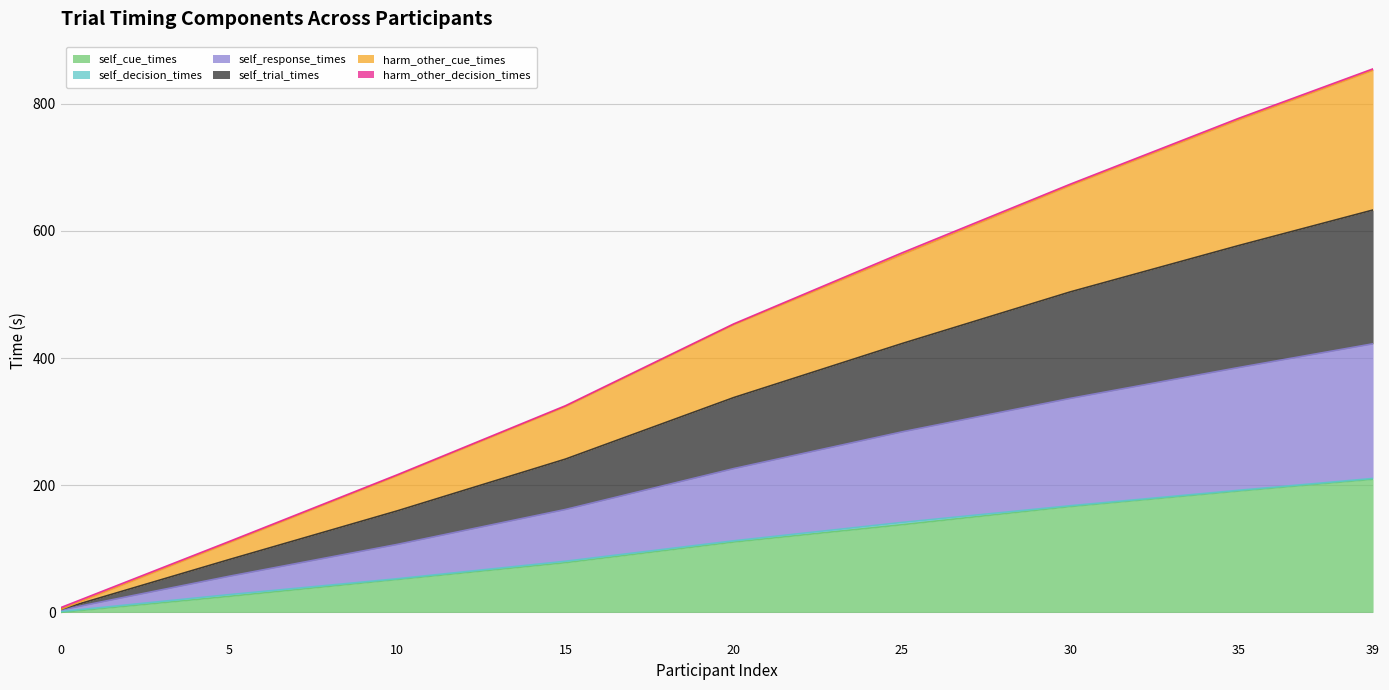

What is the highest value of the self_cue_times series?

209.4